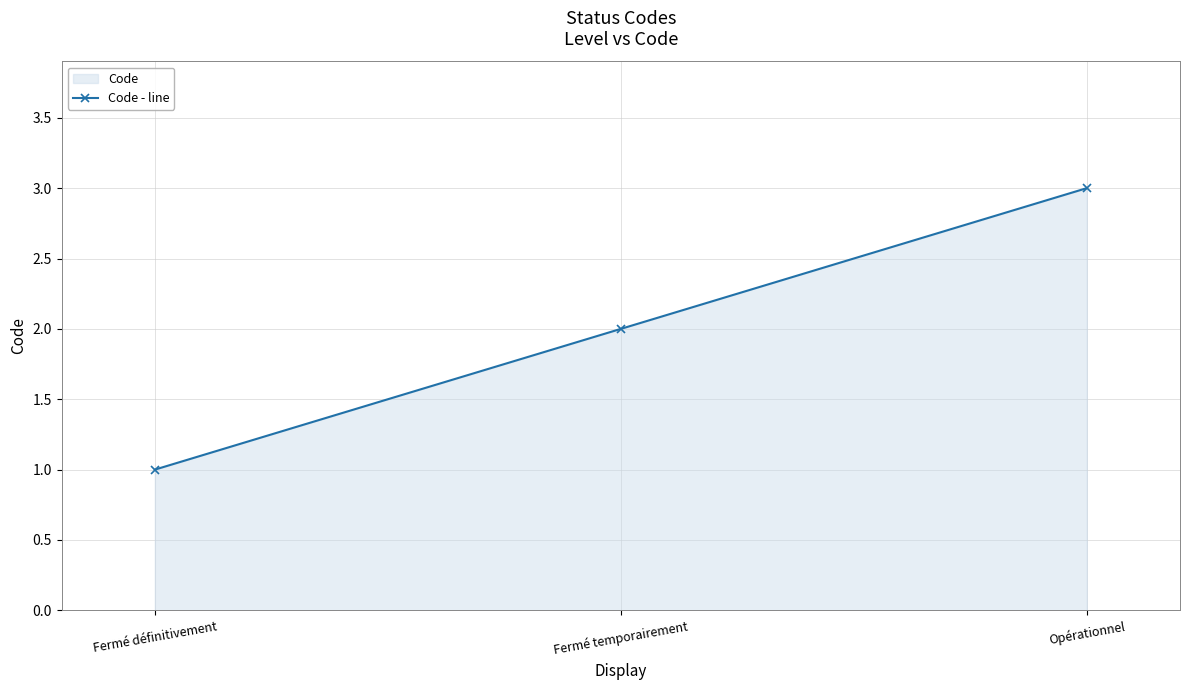

How many lines are shown in the chart?

1